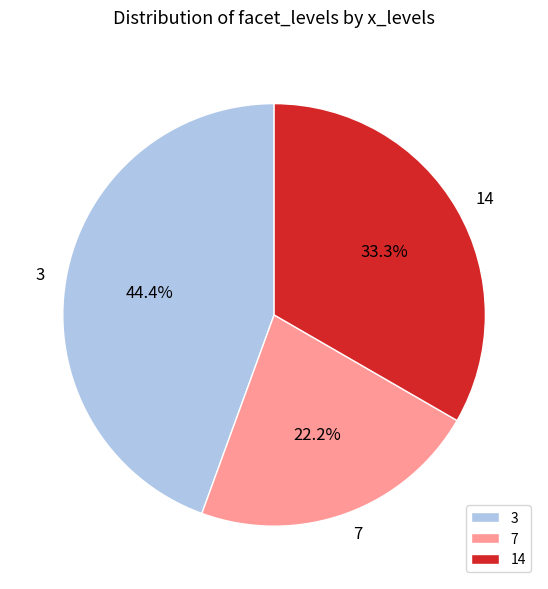

Does any single category account for the majority?

No